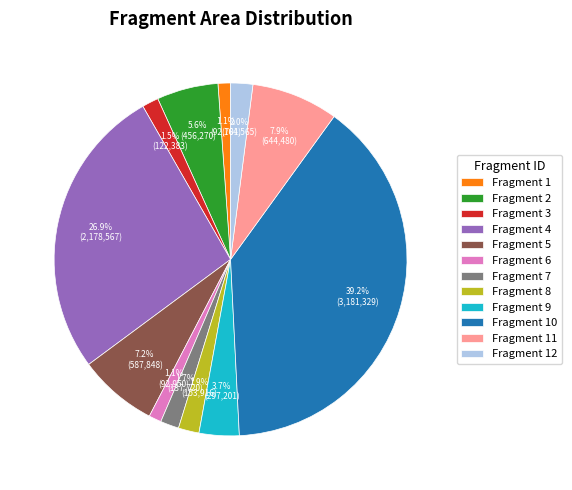

Is there any slice that represents more than half of the pie?

No